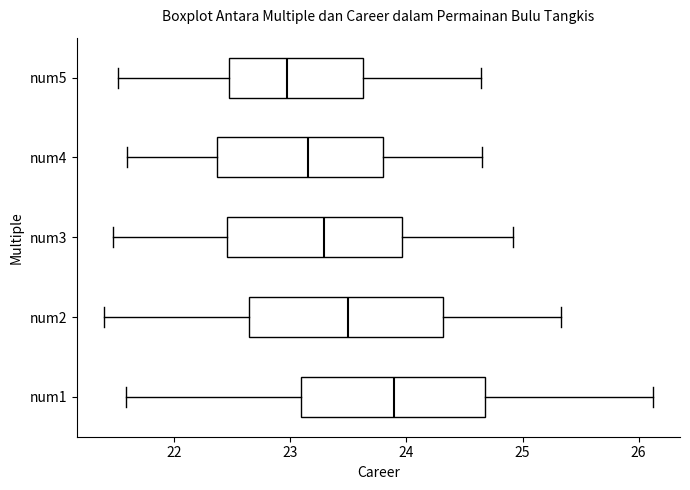

Which box's median line is the furthest to the left?

num5